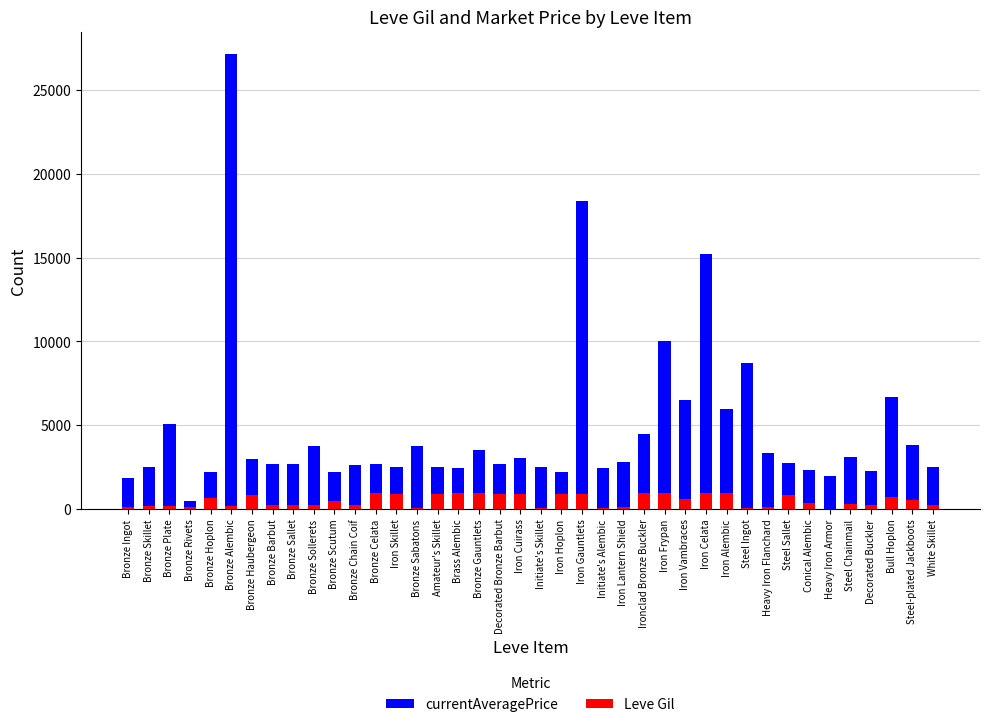

Where does the currentAveragePrice series first go above 2753?

Bronze Plate